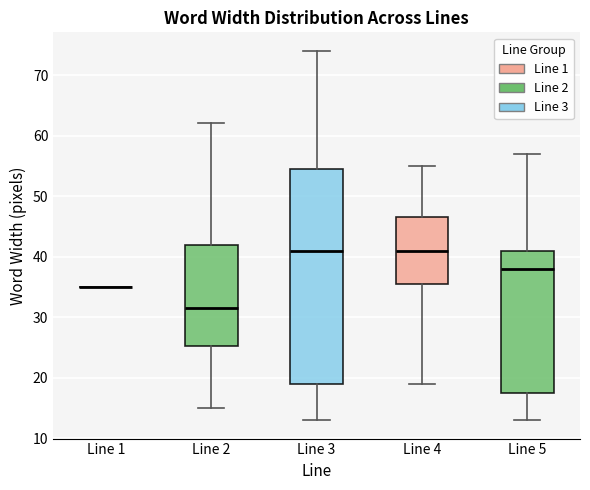

Comparing the boxes themselves (not the whiskers), which one is the tallest?

Line 3